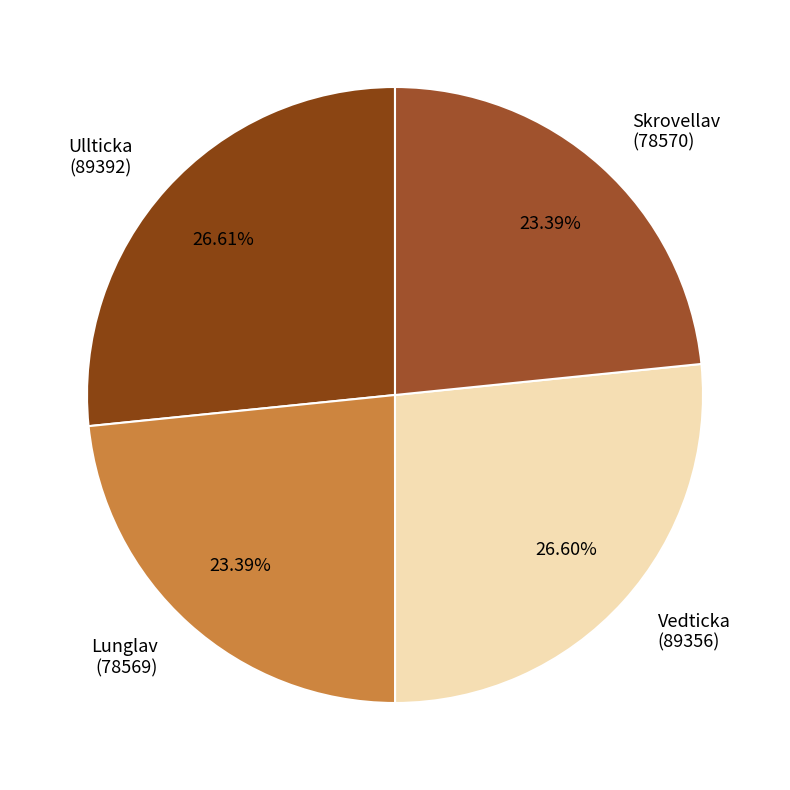

Is there any slice that represents more than half of the pie?

No